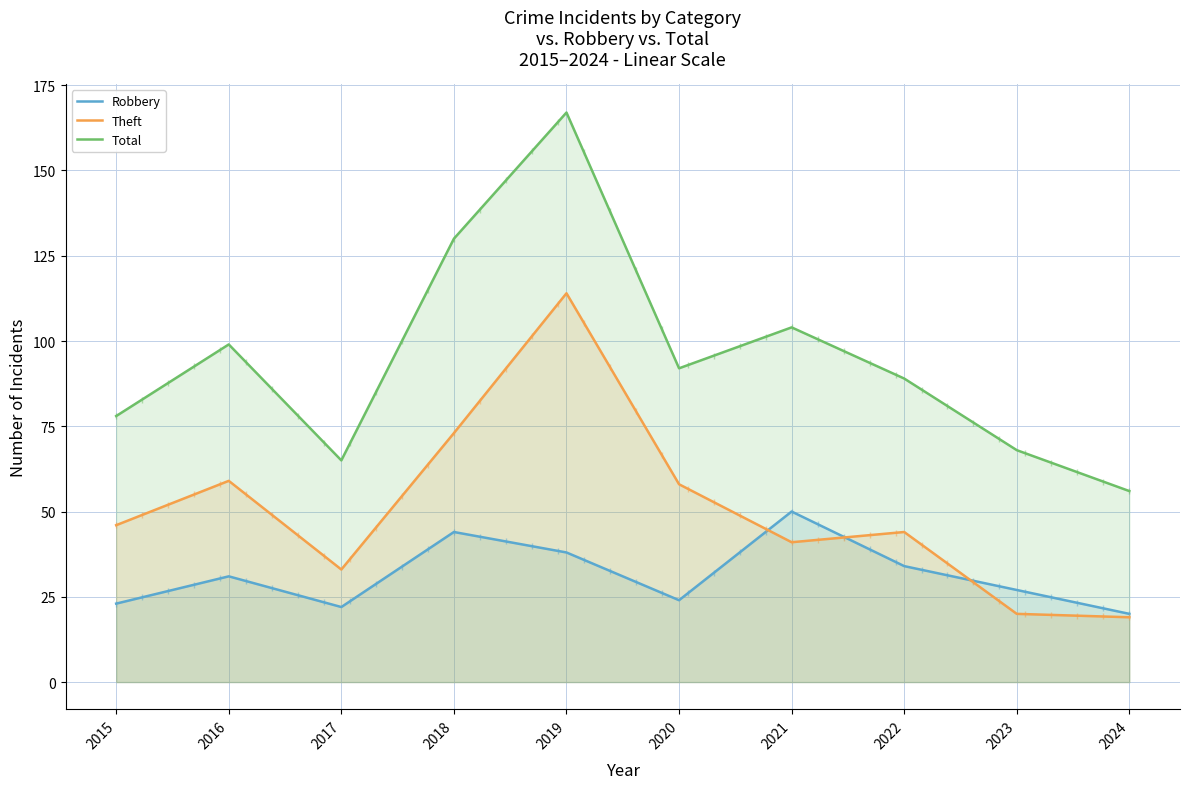

Reading left to right, list all the values displayed in this chart.

Robbery: 2015=23	2016=31	2017=22	2018=44	2019=38	2020=24	2021=50	2022=34	2023=27	2024=20
Theft: 2015=46	2016=59	2017=33	2018=73	2019=114	2020=58	2021=41	2022=44	2023=20	2024=19
Total: 2015=78	2016=99	2017=65	2018=130	2019=167	2020=92	2021=104	2022=89	2023=68	2024=56